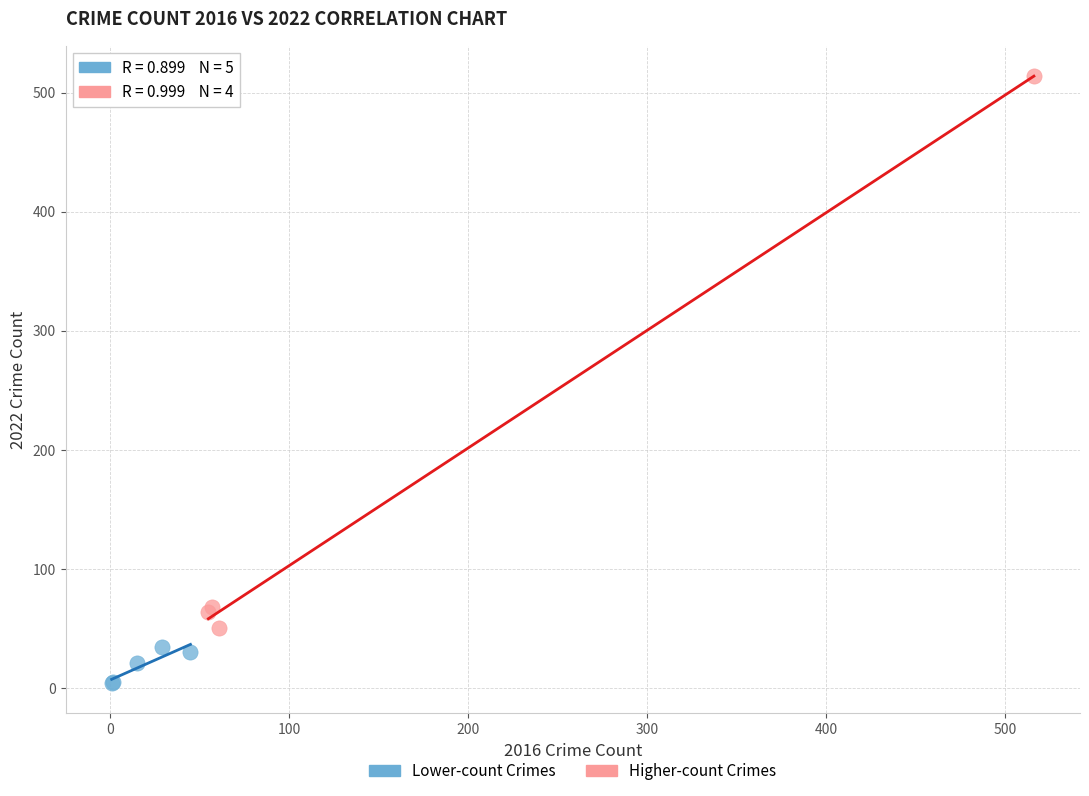

Which series has the largest Y range (max minus min)?

Higher-count Crimes